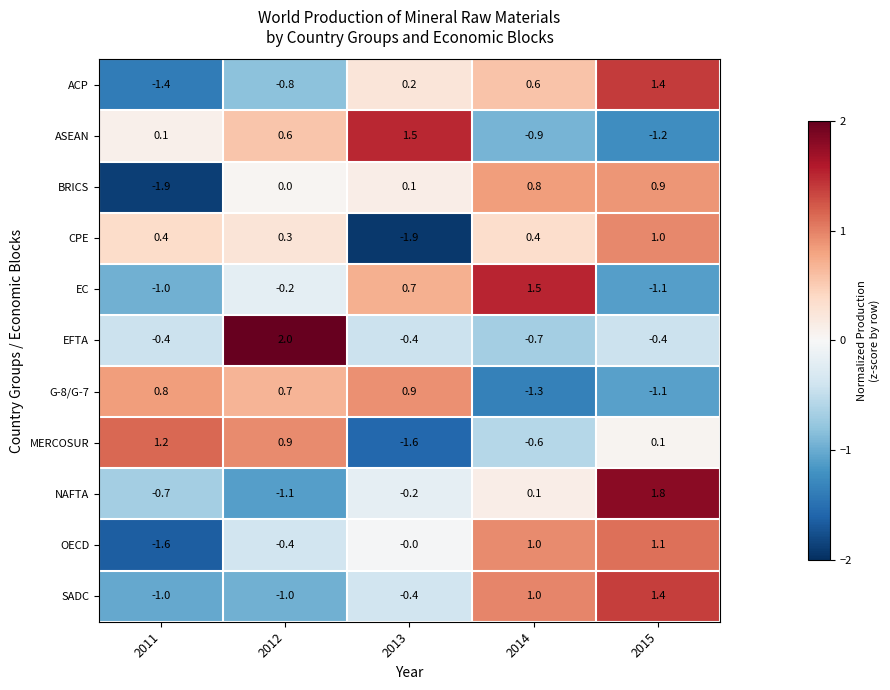

Which series changed the most between 2012 and 2014?

EFTA